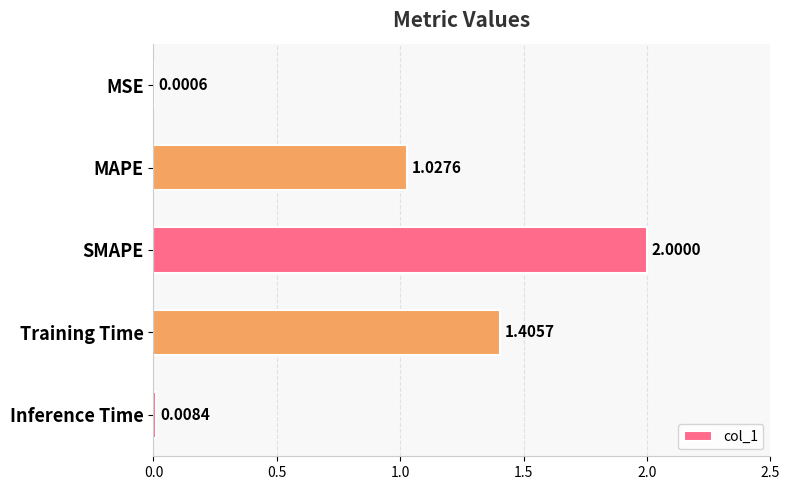

Which has a higher value, Inference Time or MSE?

Inference Time